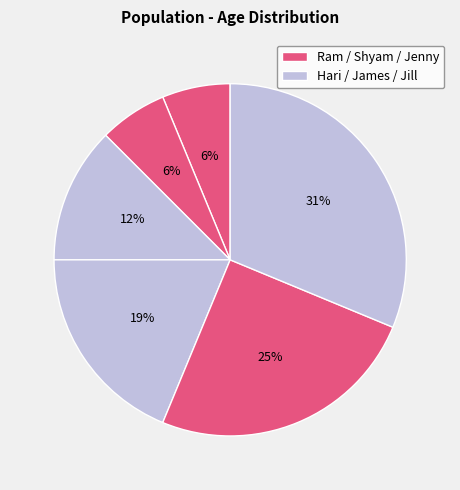

How many slices are in this pie chart?

6